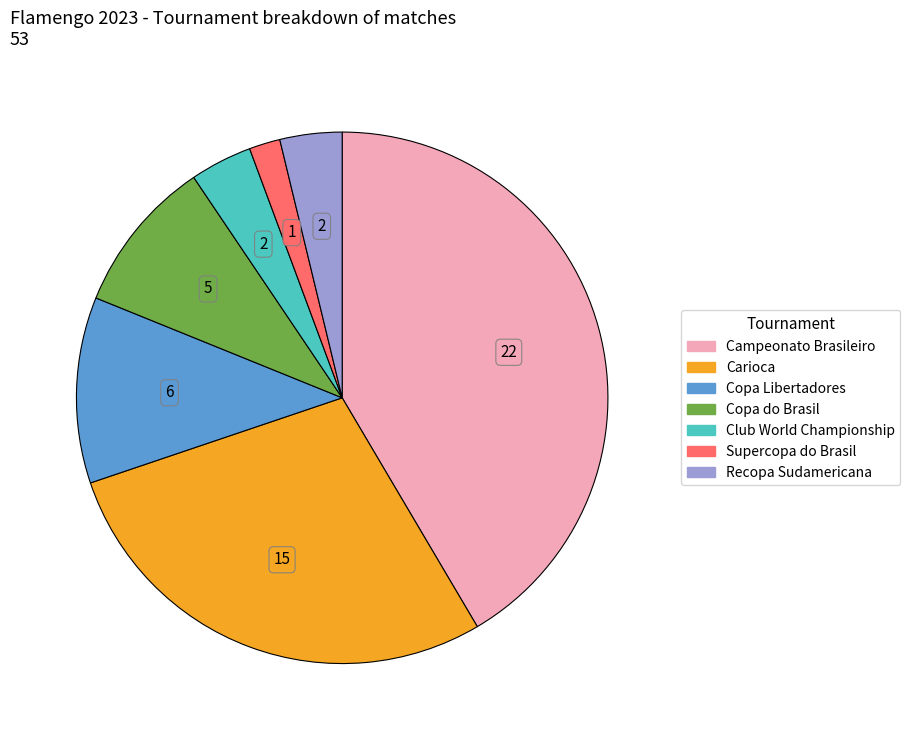

Is it true that Carioca is 28% of the pie?

True